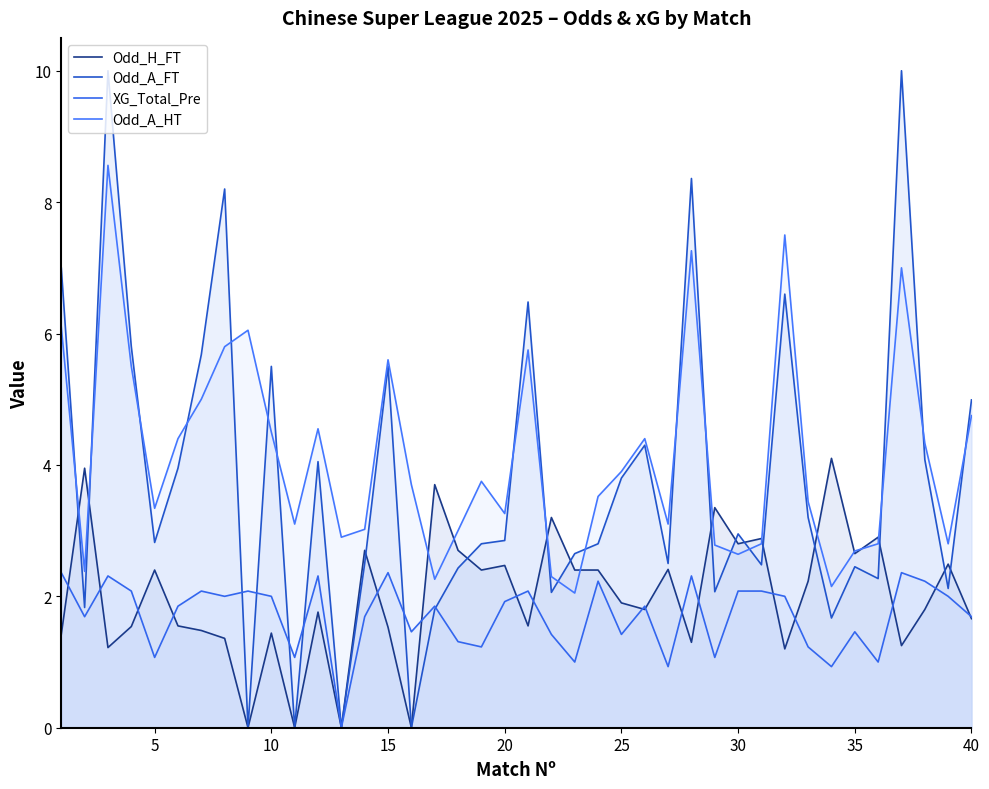

How many interior local valleys does the Odd_H_FT series have?

13